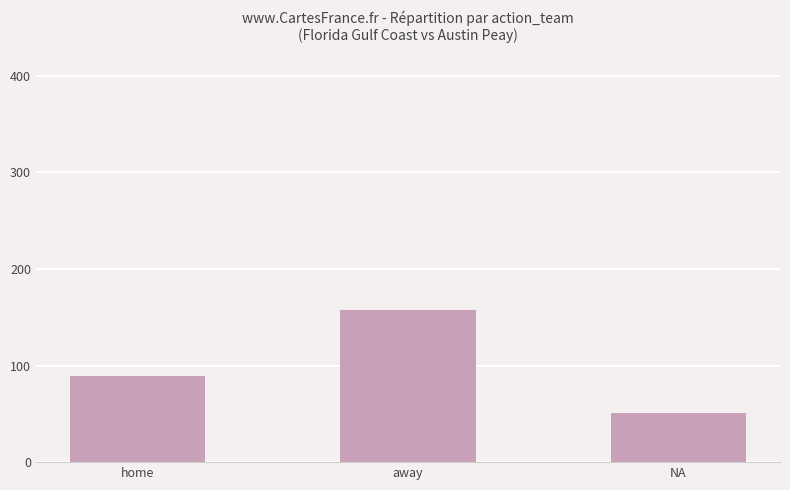

How many data points are less than 89?

1